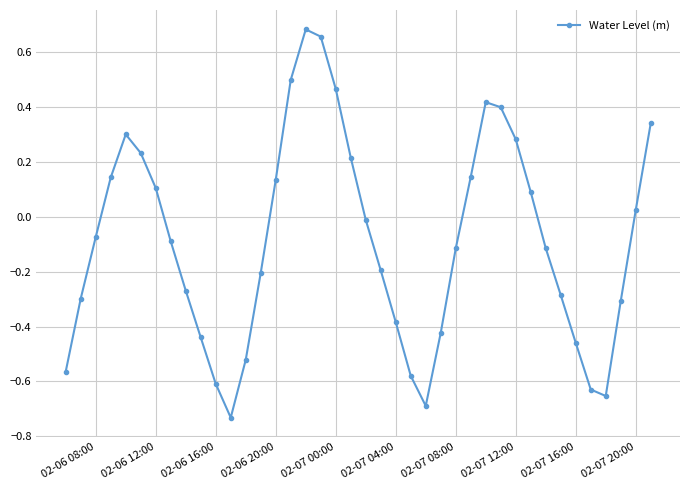

What is the sum of all values?

-3.5